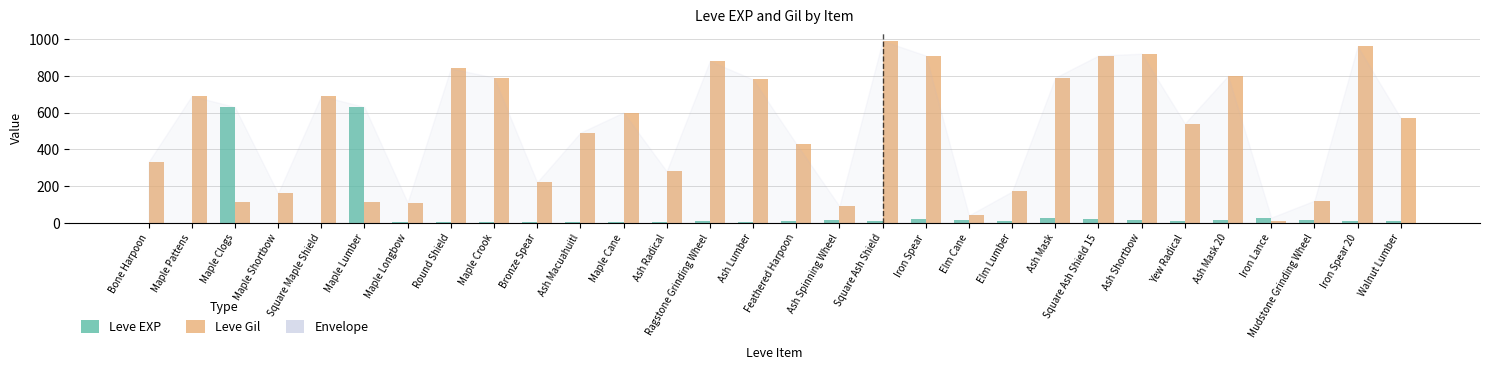

The Leve Gil series shows 790 at Maple Crook. True or false?

True